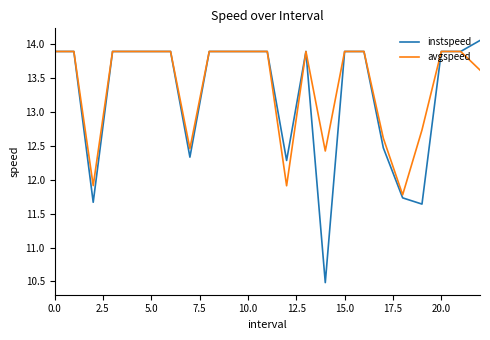

What is the highest value of the avgspeed series?

13.9